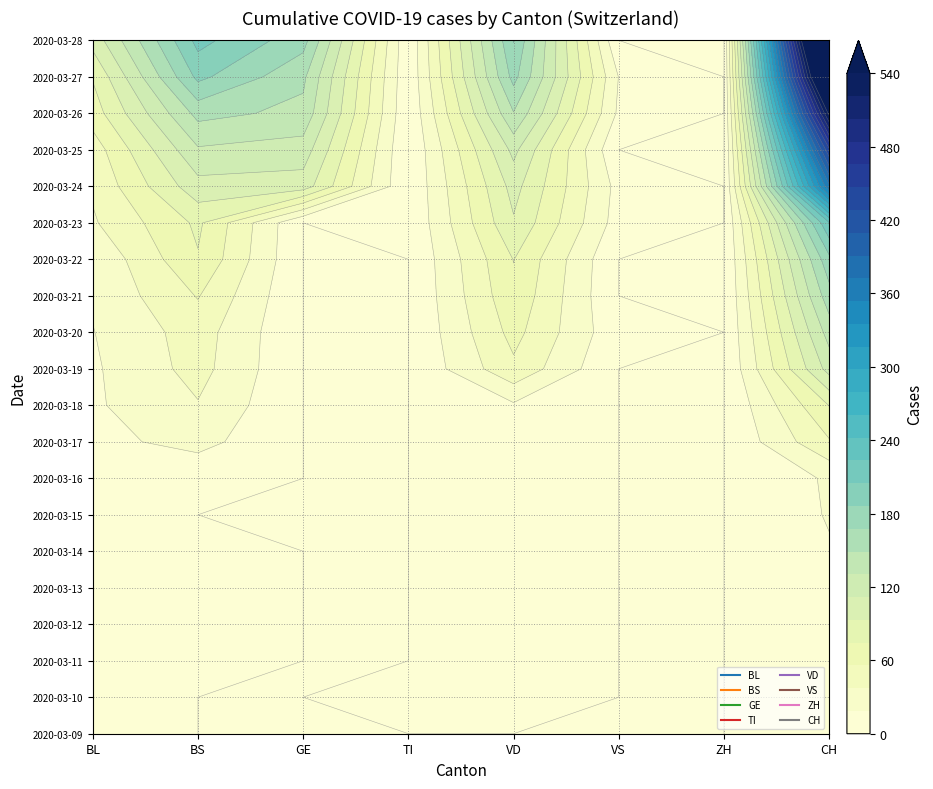

Which has a higher value, 2020-03-14 or 2020-03-09?

2020-03-09